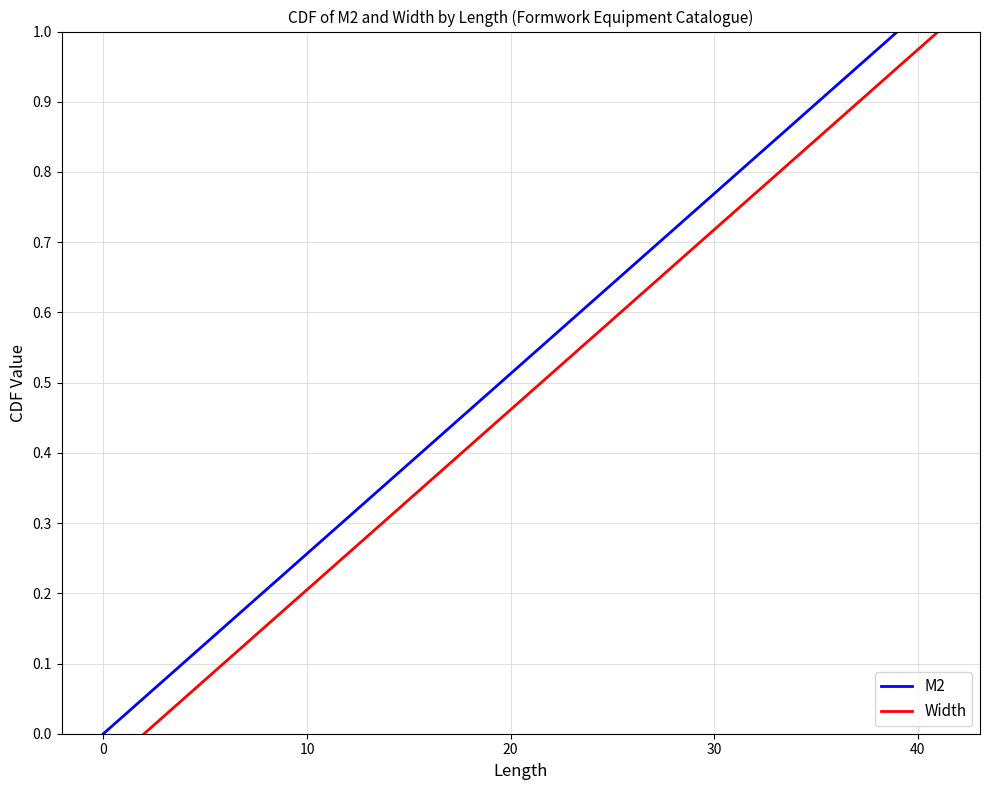

What is the maximum value shown in the chart?

1.0